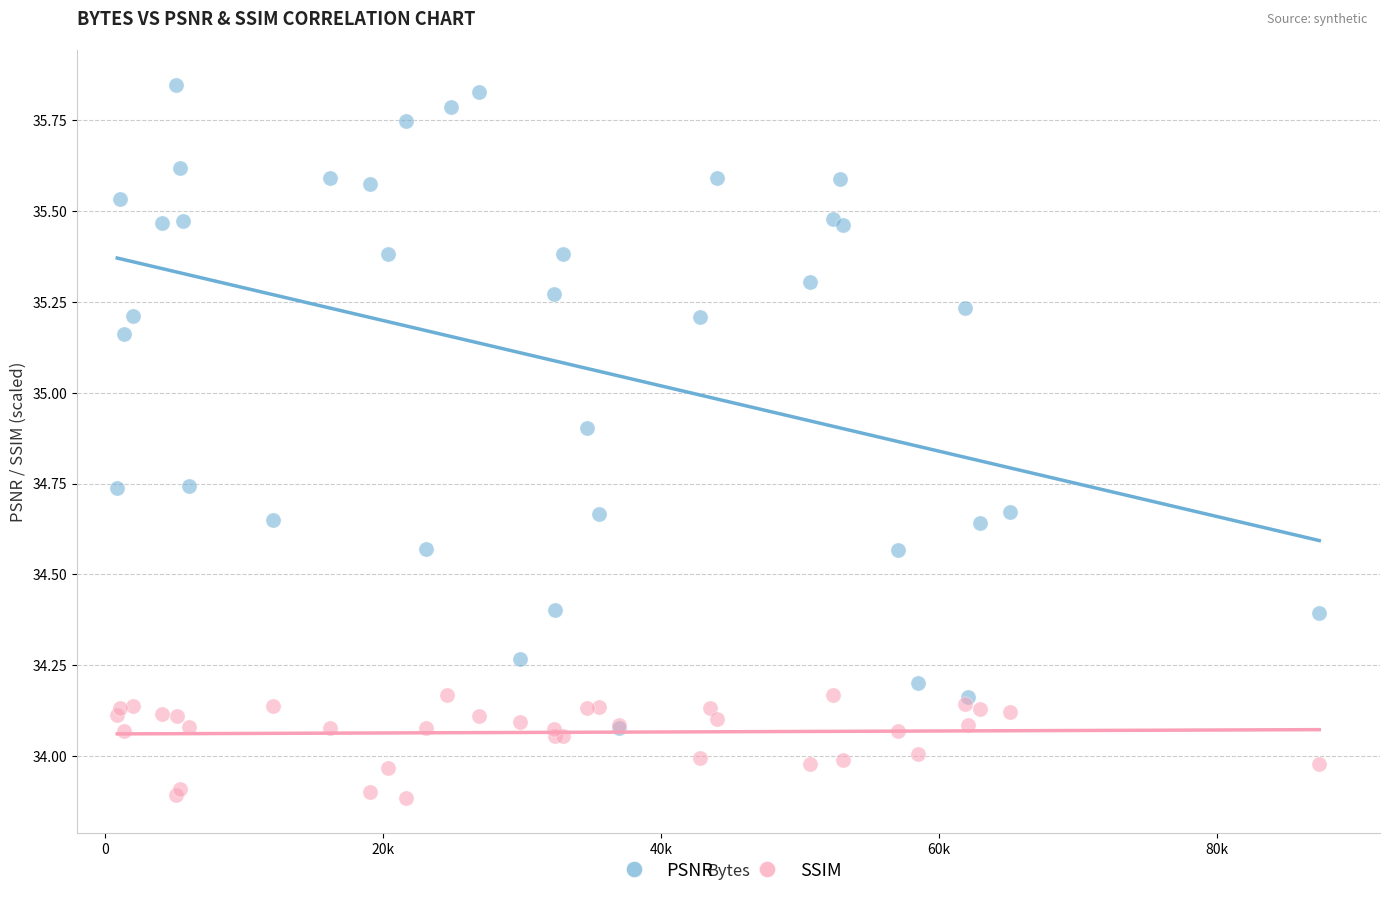

Which series has the largest Y range (max minus min)?

PSNR